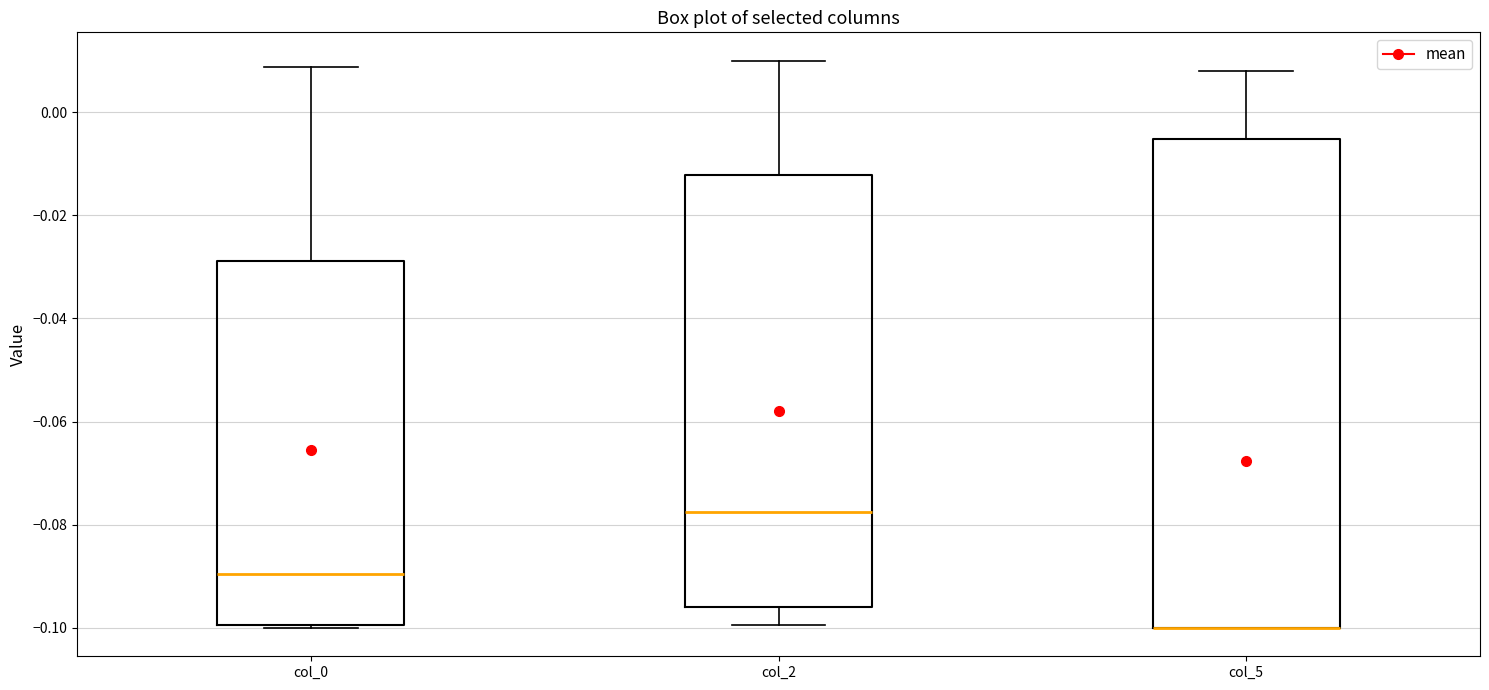

Reading left to right, transcribe this box plot: for each box, give where its median line is, the range the box spans, and where its two whiskers end, as read against the y-axis. The values are not printed on the chart, so give them approximately, as read against the axis.

col_0: median -0.090, box -0.100 to -0.028, whiskers -0.100 to 0.008
col_2: median -0.078, box -0.096 to -0.012, whiskers -0.100 to 0.010
col_5: median -0.100 (drawn on the box's lower edge), box -0.100 to -0.006, whiskers -0.100 to 0.008